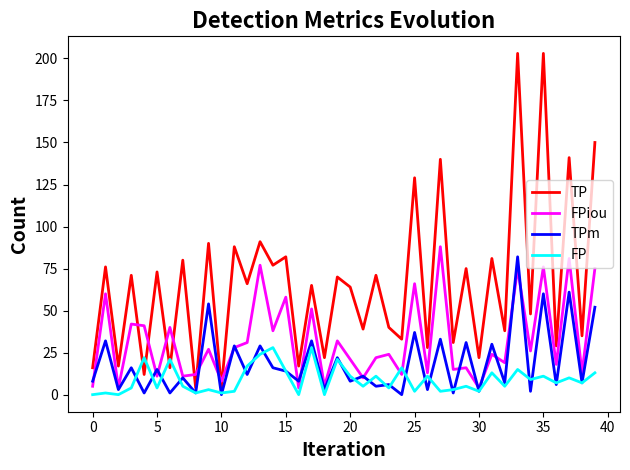

What is the maximum value shown in the chart?

203